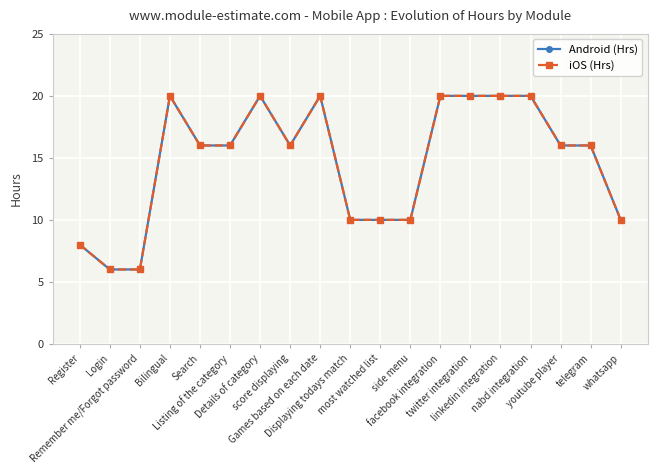

What is the difference between the maximum and minimum values in the iOS (Hrs) series?

14